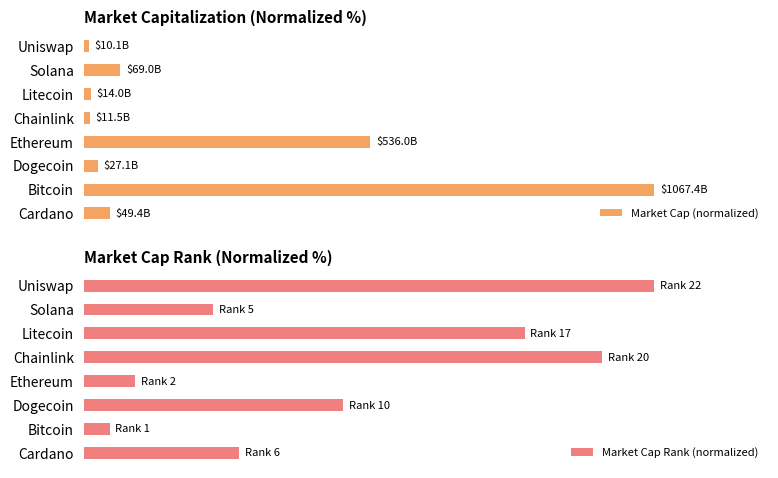

Which series has the largest total across all categories?

Market Cap Rank (normalized)